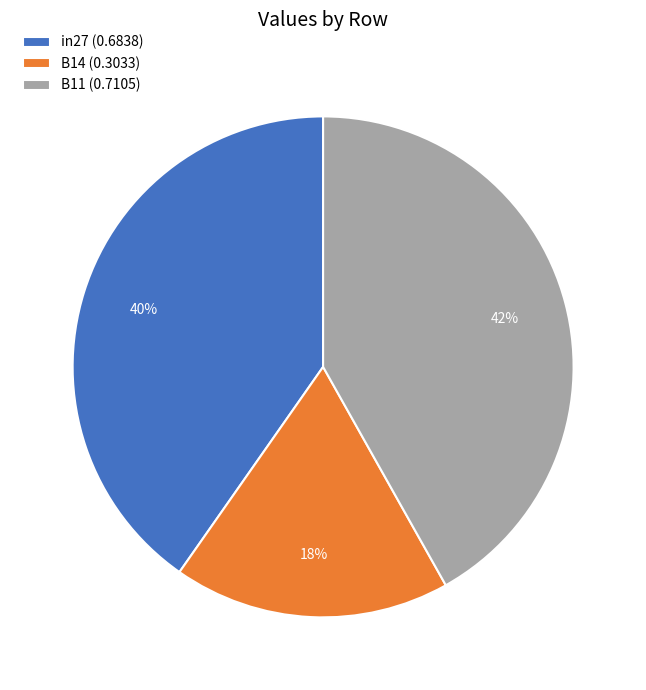

How many segments does this pie chart have?

3